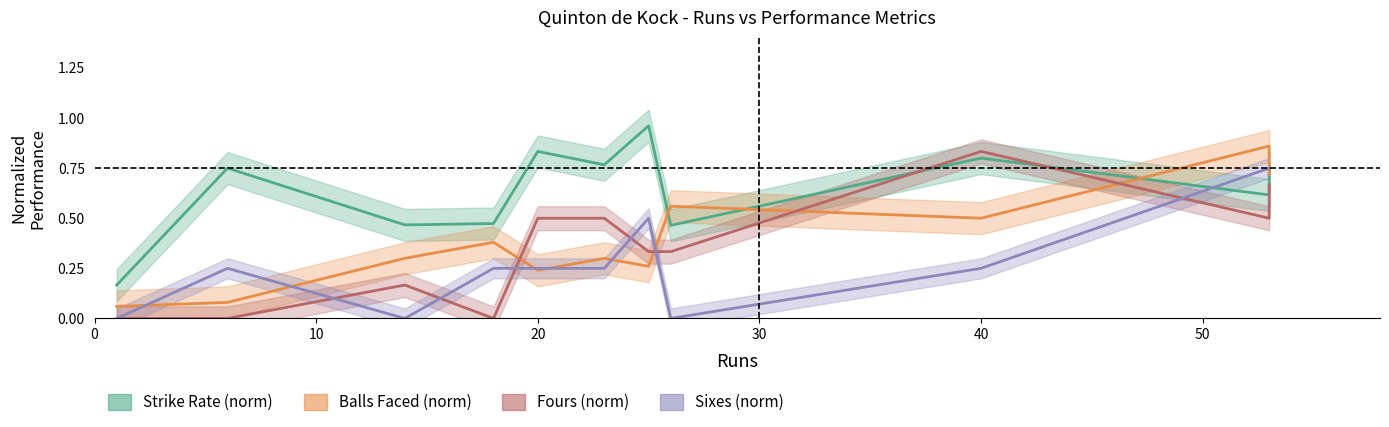

True or false: Balls Faced (norm) and Sixes (norm) cross at least once.

True